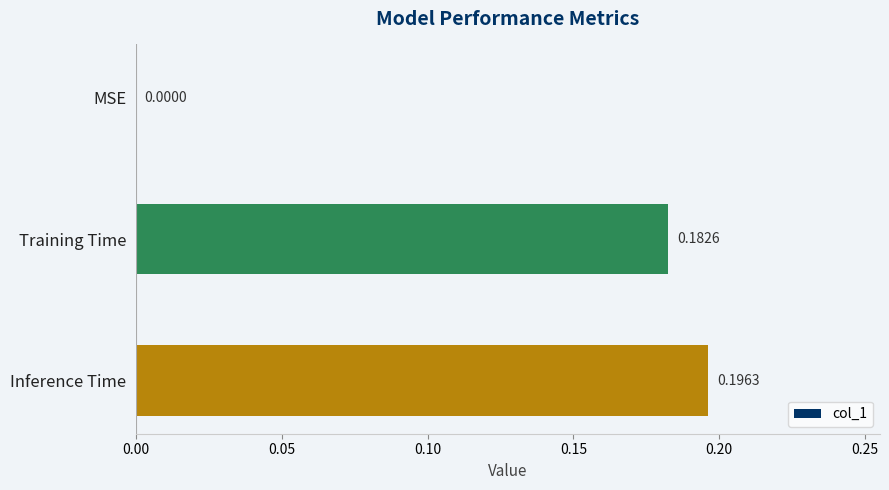

At which label is the value closest to 0?

MSE